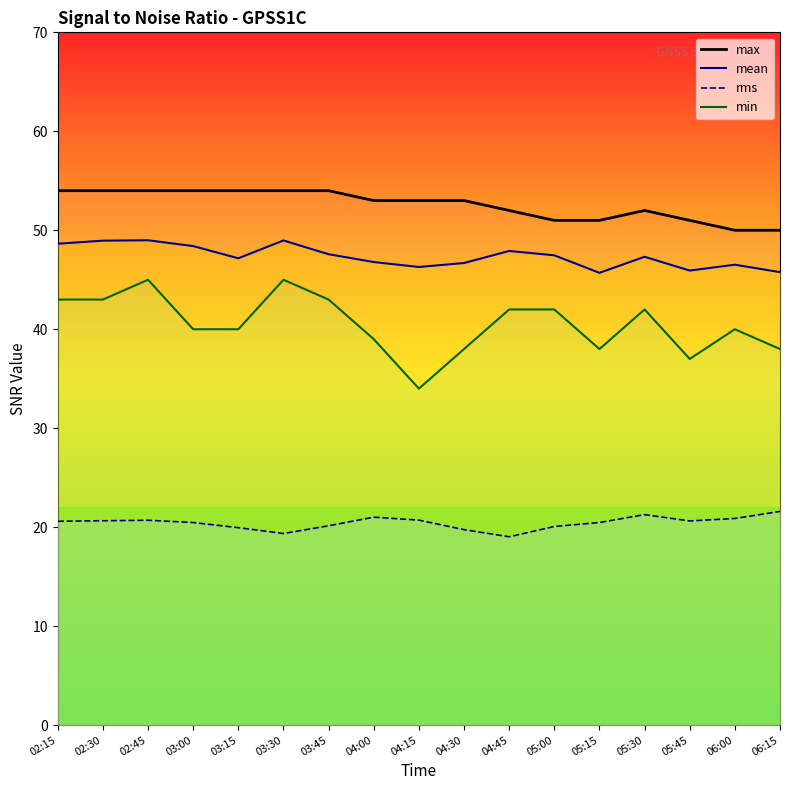

What is the difference between the mean values at 04:15 and 04:45?

1.6